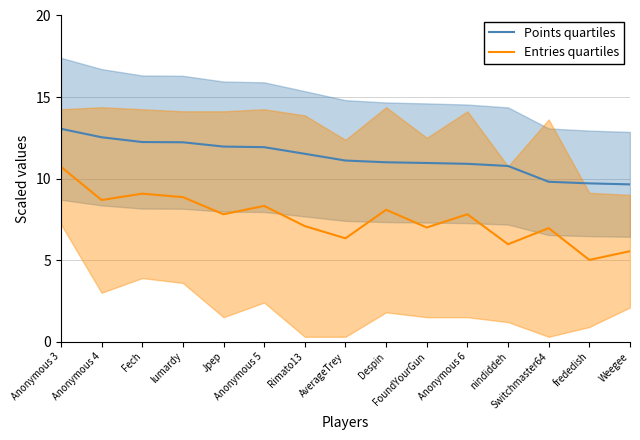

True or false: Points quartiles and Entries quartiles cross at least once.

False